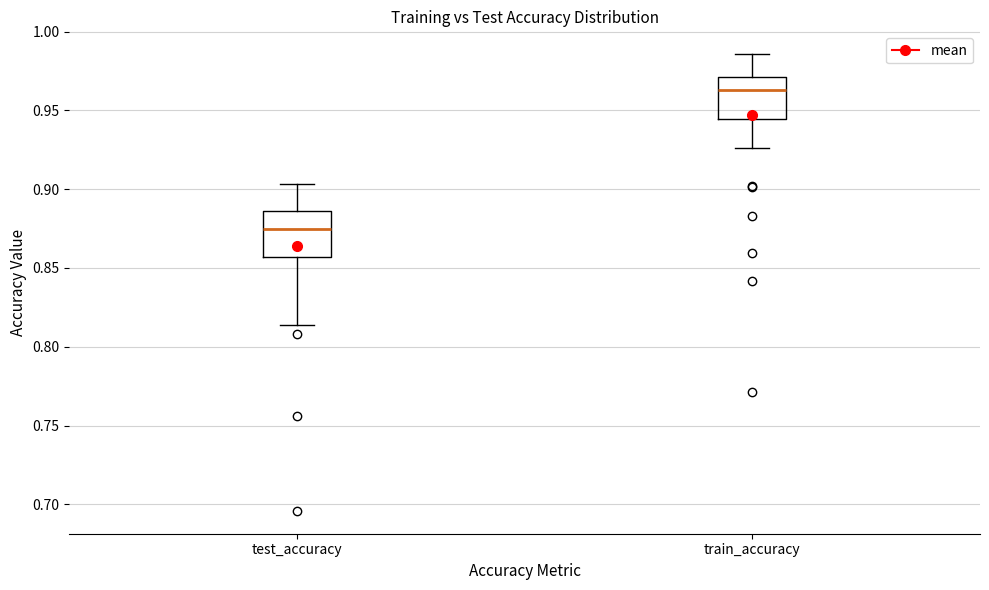

Where is the lower edge of the box for test_accuracy on the y-axis? The values are not printed on the chart, so give them approximately, as read against the axis.

0.855